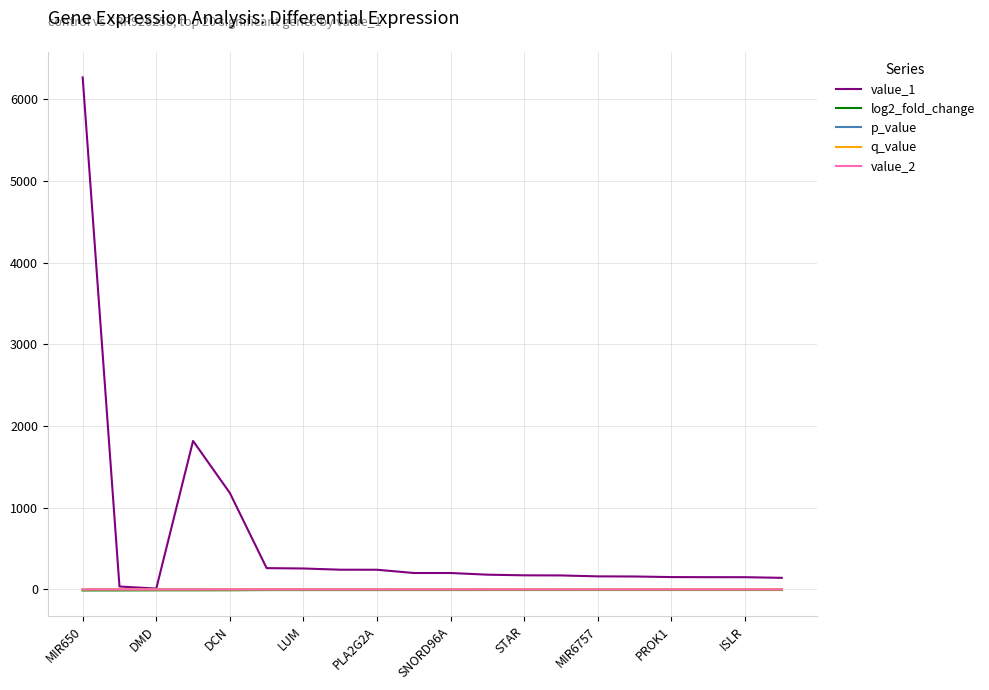

Which series has the largest range (max minus min)?

value_1